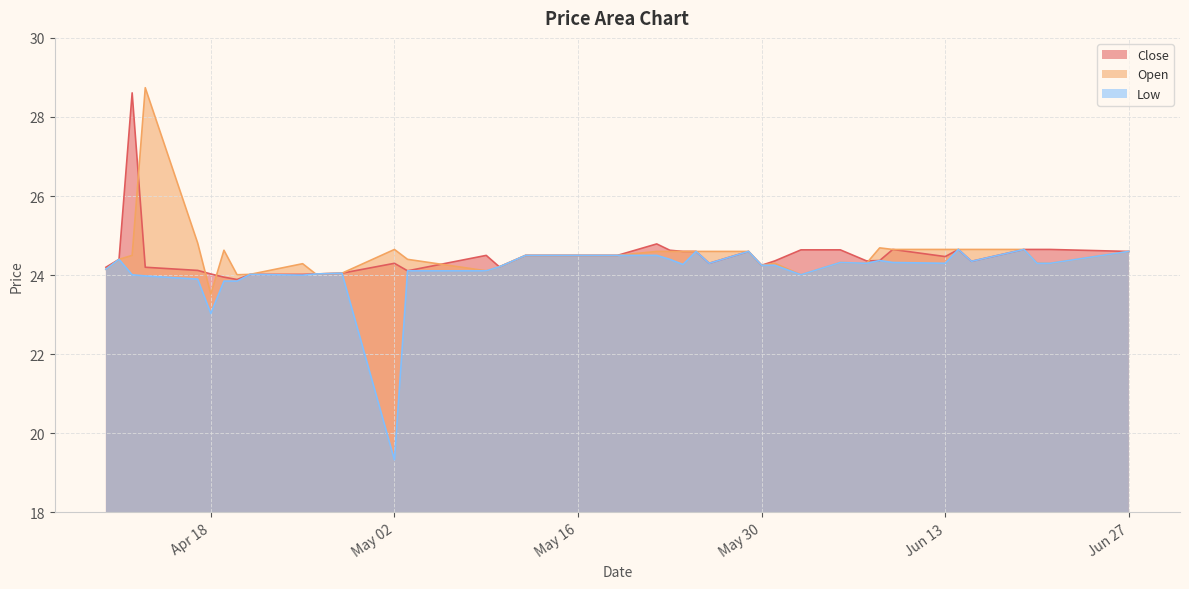

What is the minimum value shown in the chart?

19.3